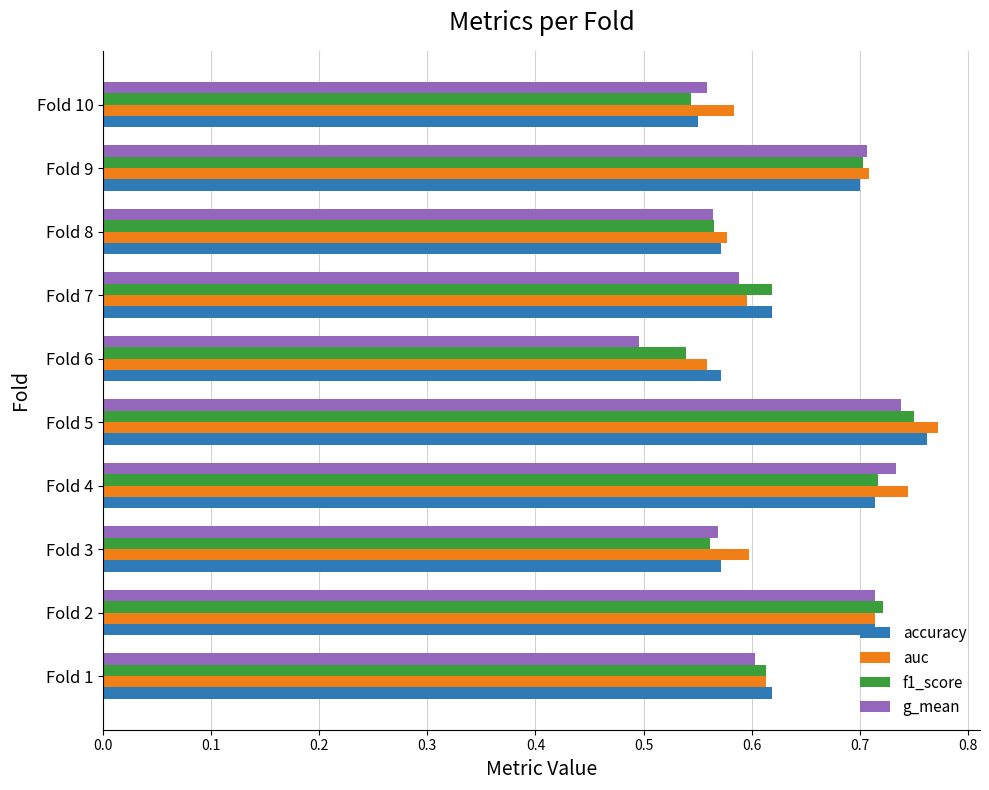

What is the sum of the f1_score values at Fold 8 and Fold 5?

1.3